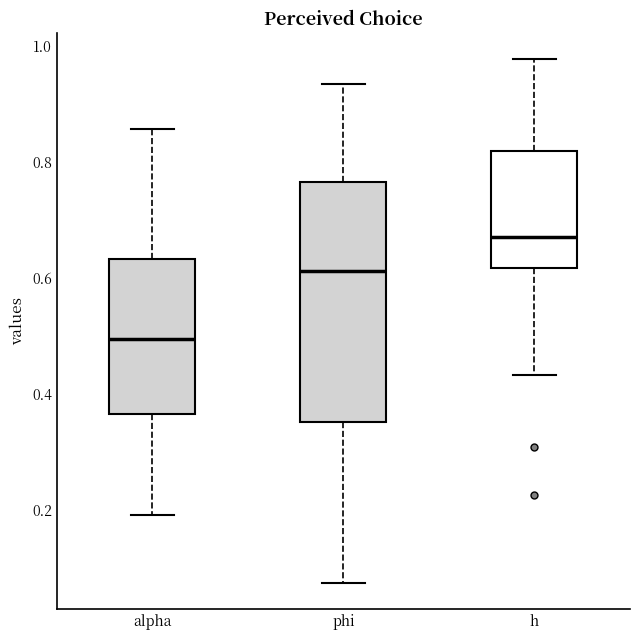

Where does the upper whisker of the box for alpha end on the y-axis? The values are not printed on the chart, so give them approximately, as read against the axis.

0.86